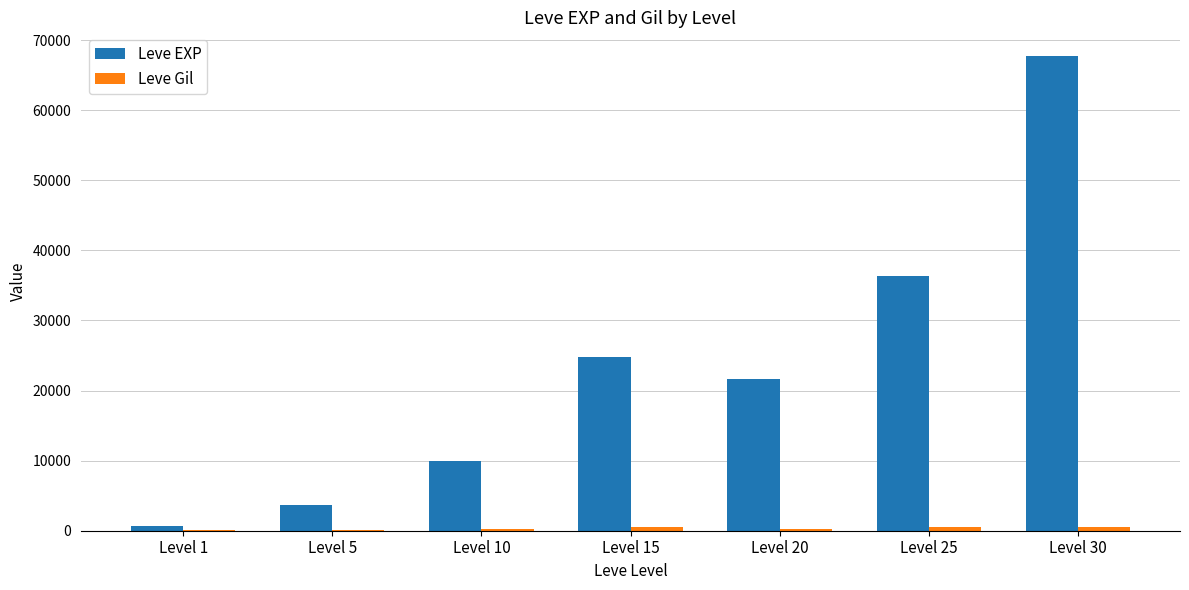

At which category is the sum across all series the highest?

Level 30